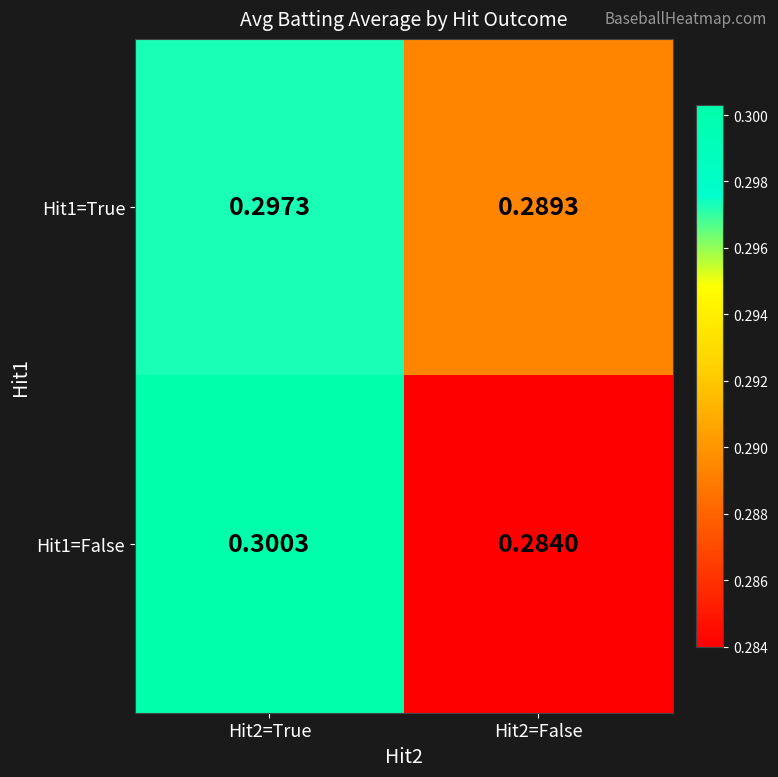

Is the value of Hit1=False at Hit2=True greater than the value of Hit1=True at Hit2=False?

Yes